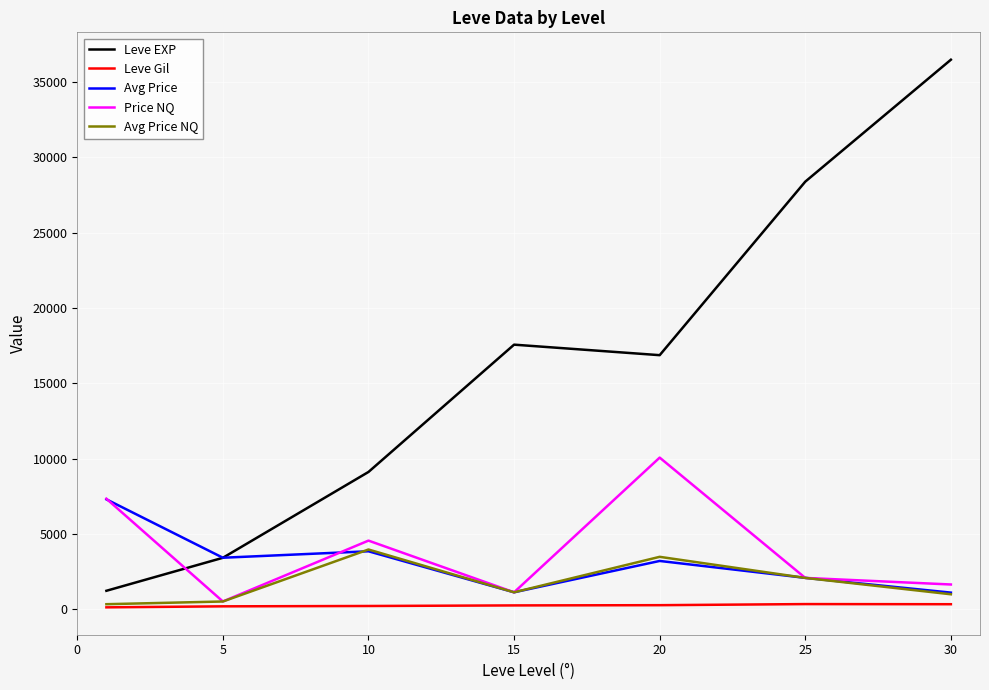

Which series has the widest spread of values?

Leve EXP